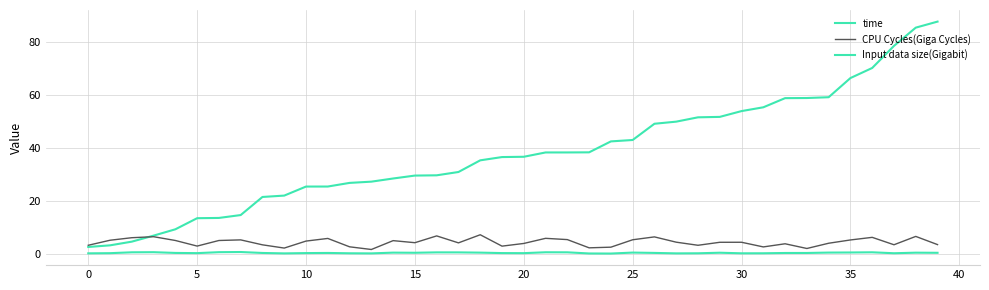

How many lines are shown in the chart?

3